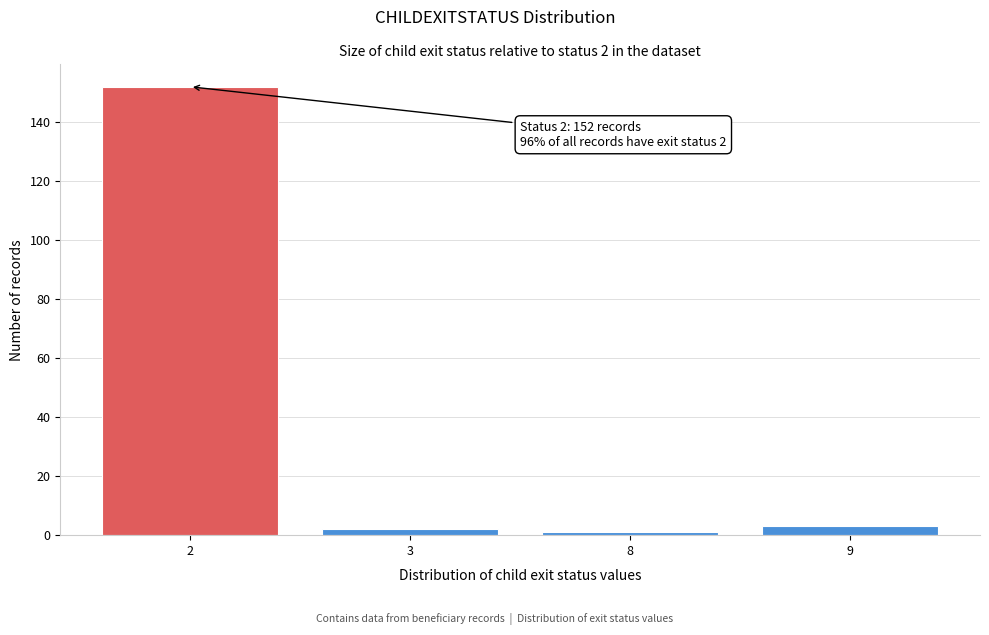

Reading right to left, transcribe all the data shown in this chart.

9=3	8=1	3=2	2=152